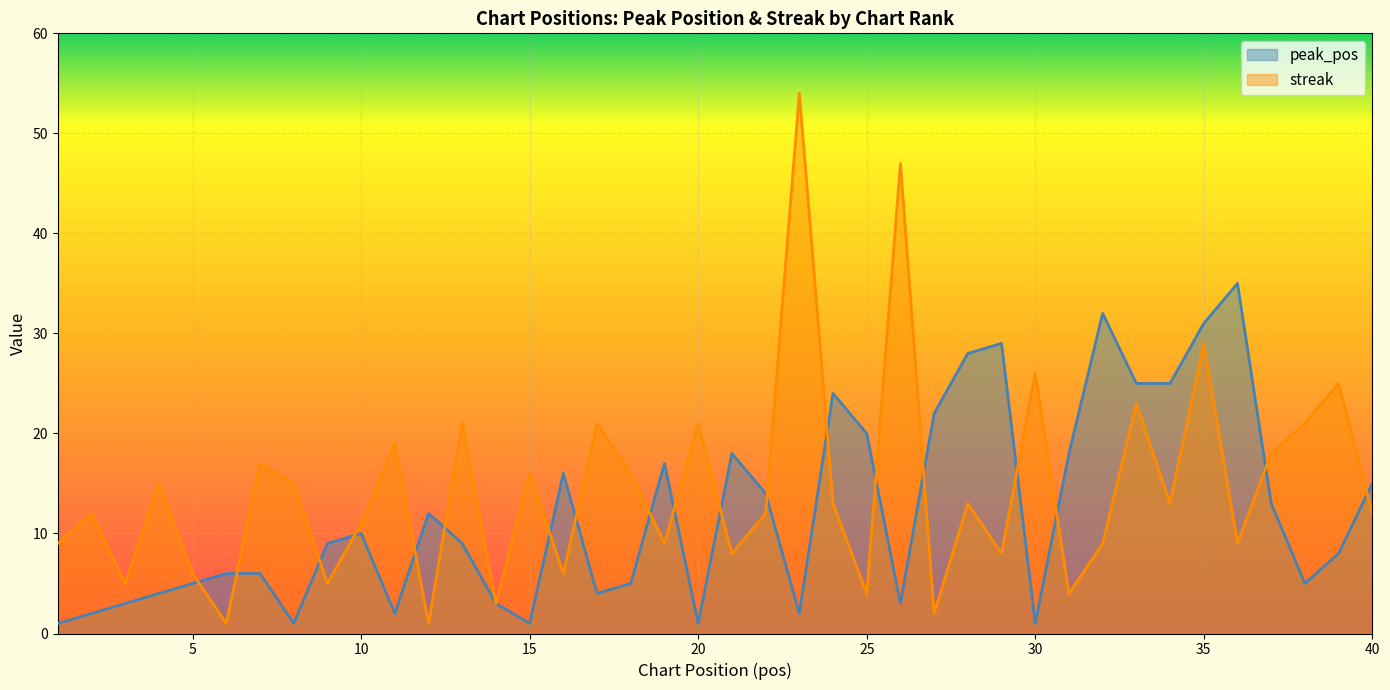

What are all the series names shown in the legend?

peak_pos, streak